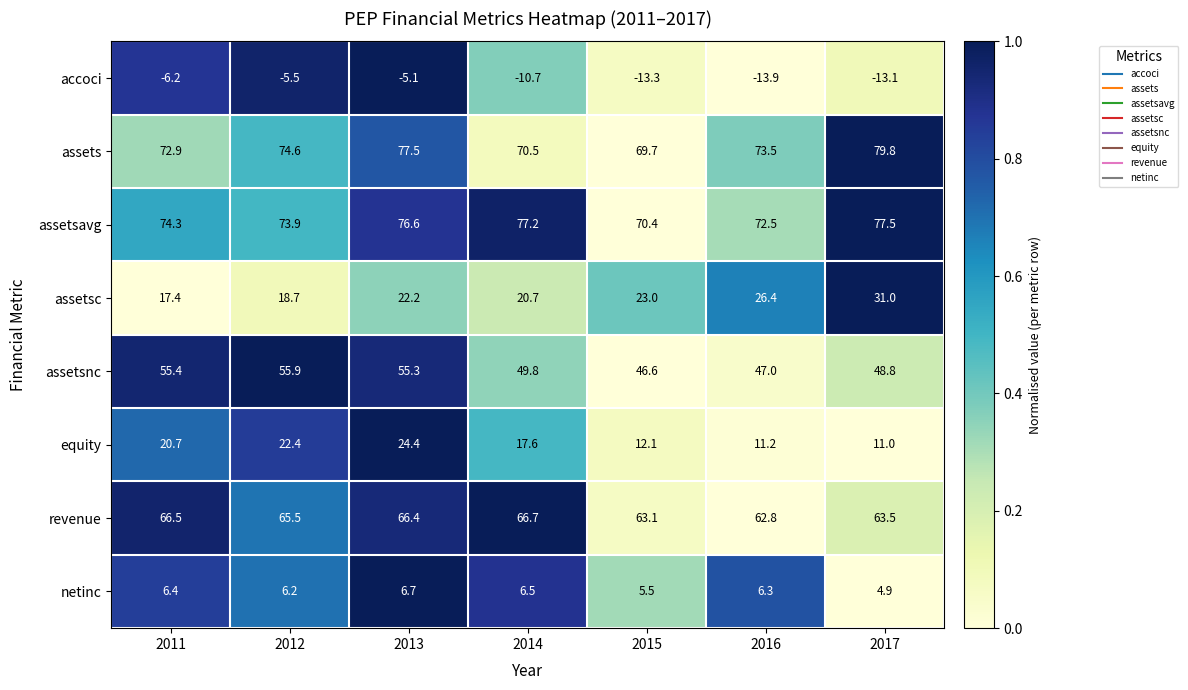

What is the difference between the maximum and second lowest values in the assetsavg series?

5.0